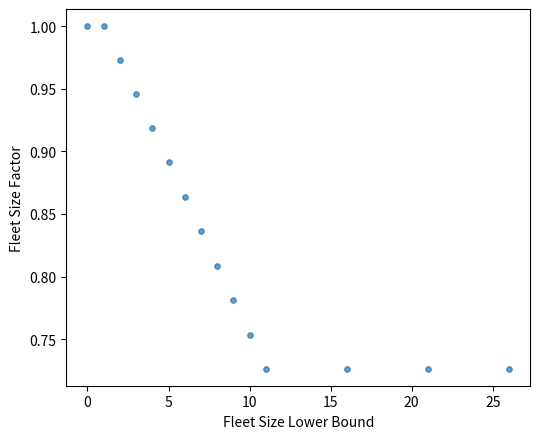

What is the range of X values (max minus min)?

26.0